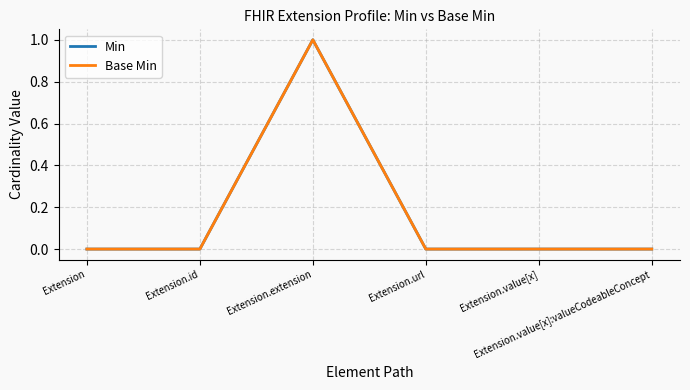

Is this an area chart (filled region under the line)?

No